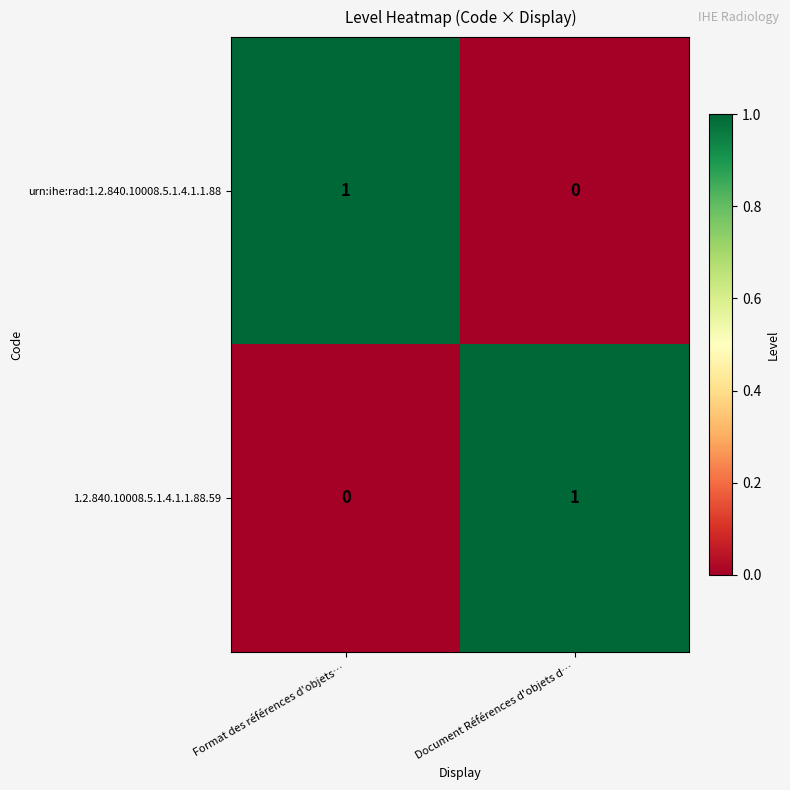

Reading right to left, transcribe all the data shown in this chart.

urn:ihe:rad:1.2.840.10008.5.1.4.1.1.88: Document Références d'objets d…=0	Format des références d'objets…=1
1.2.840.10008.5.1.4.1.1.88.59: Document Références d'objets d…=1	Format des références d'objets…=0